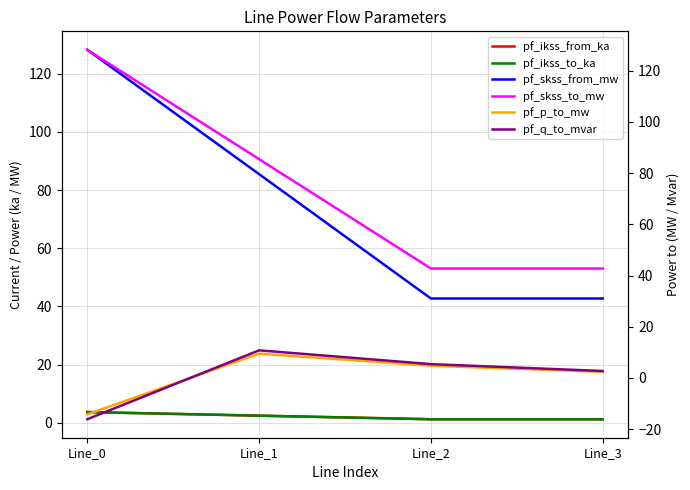

Is this an area chart (filled region under the line)?

No